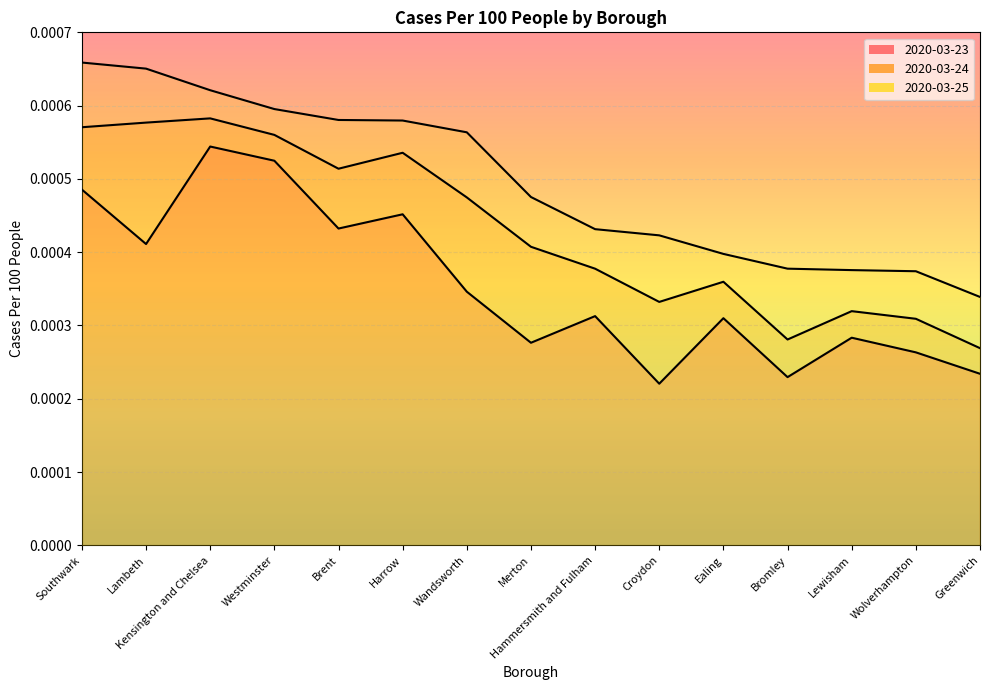

Is it true that 2020-03-24 equals 0.0 at Wolverhampton?

True